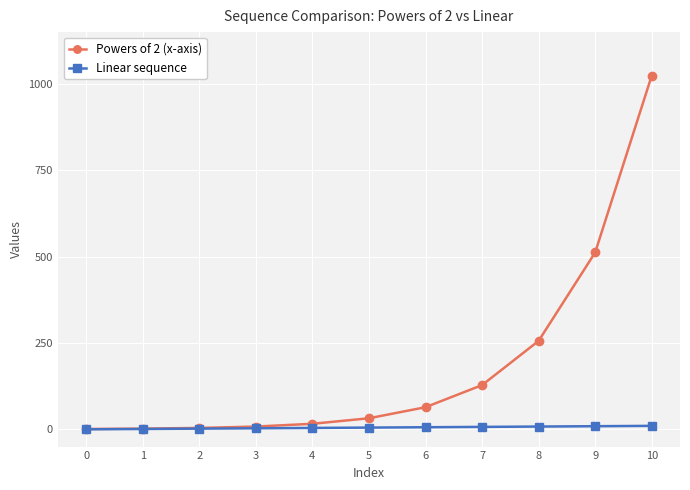

Is the value of Linear sequence at 8 greater than the value of Powers of 2 (x-axis) at 9?

No